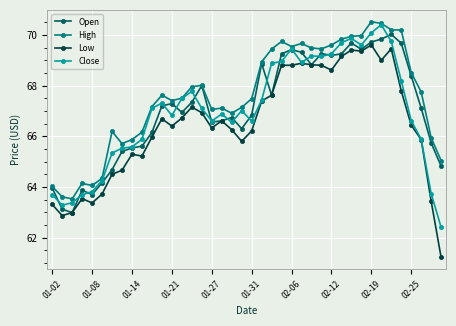

True or false: Low and High cross at least once.

False